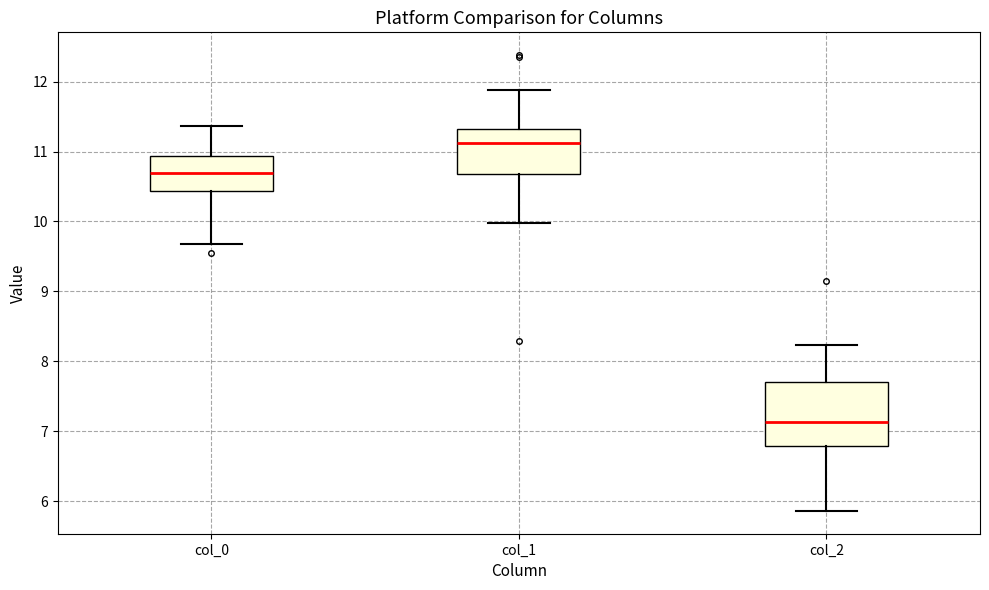

Which box has the highest median line?

col_1